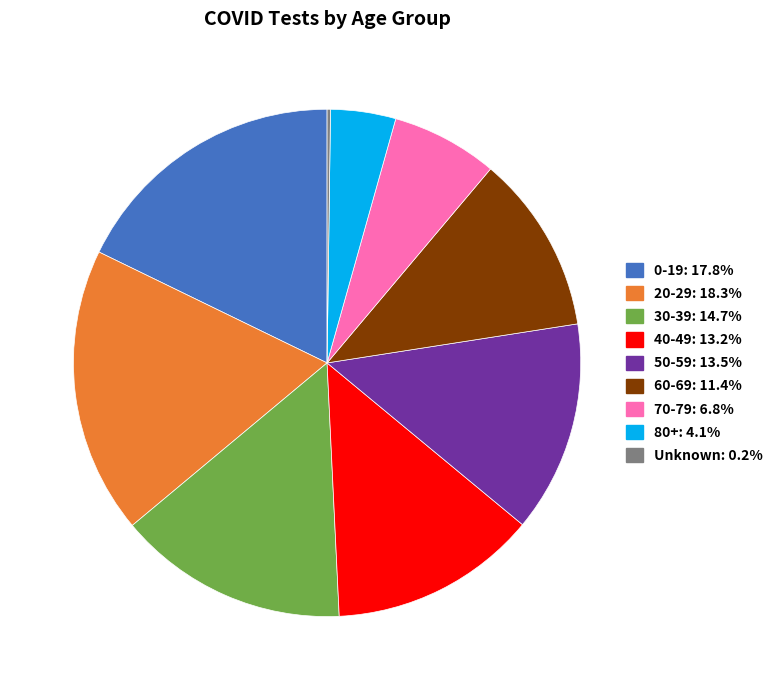

Is the sum of 30-39 and 50-59 greater than half?

No